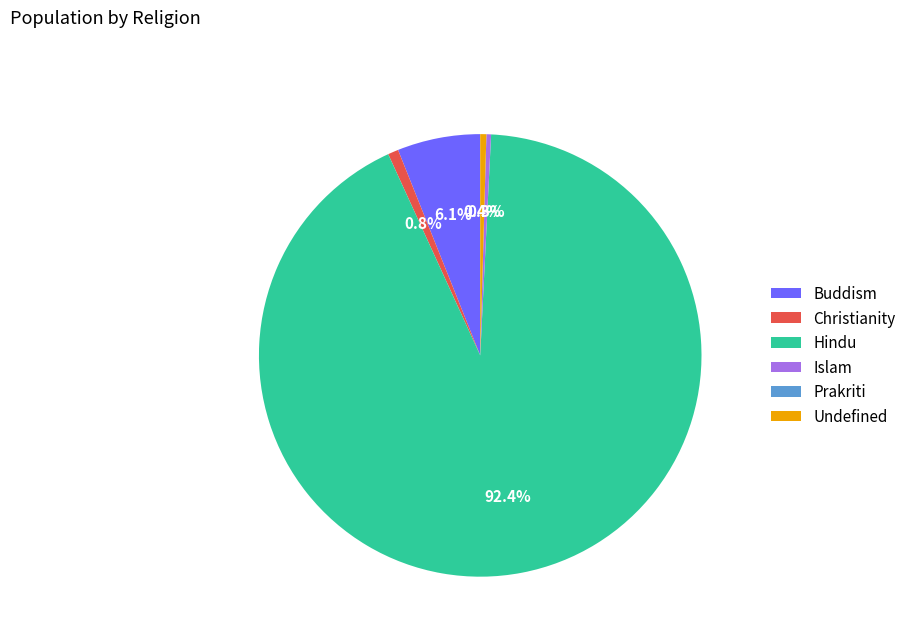

Is there a majority slice in this chart?

Yes